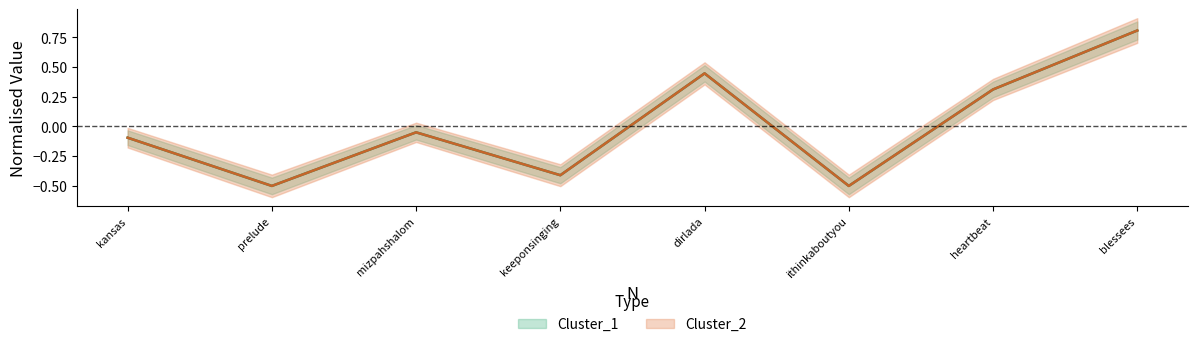

List the series in order of their peak value, lowest first.

Cluster_1, Cluster_2